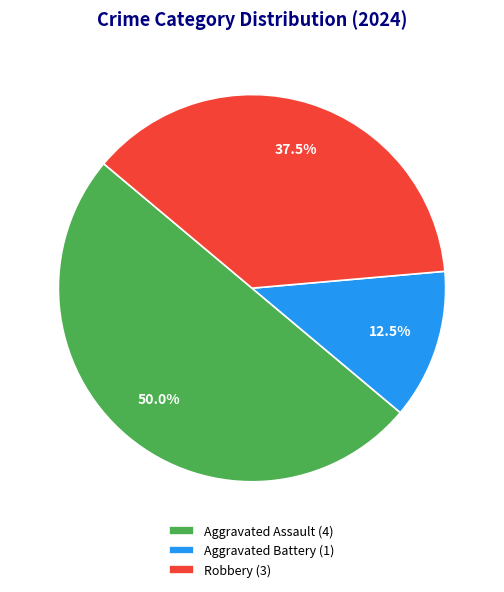

How many segments does this pie chart have?

3